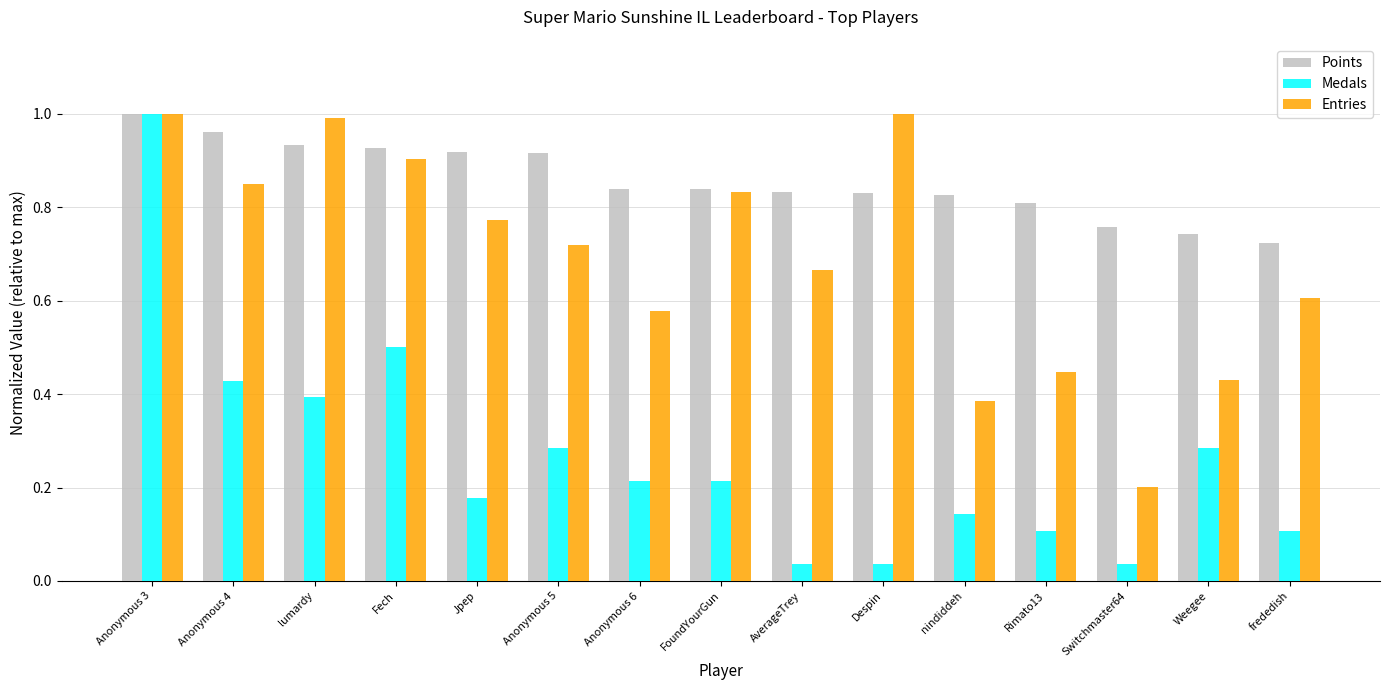

What is the sum of the Points values at Anonymous 6 and Anonymous 5?

1.8